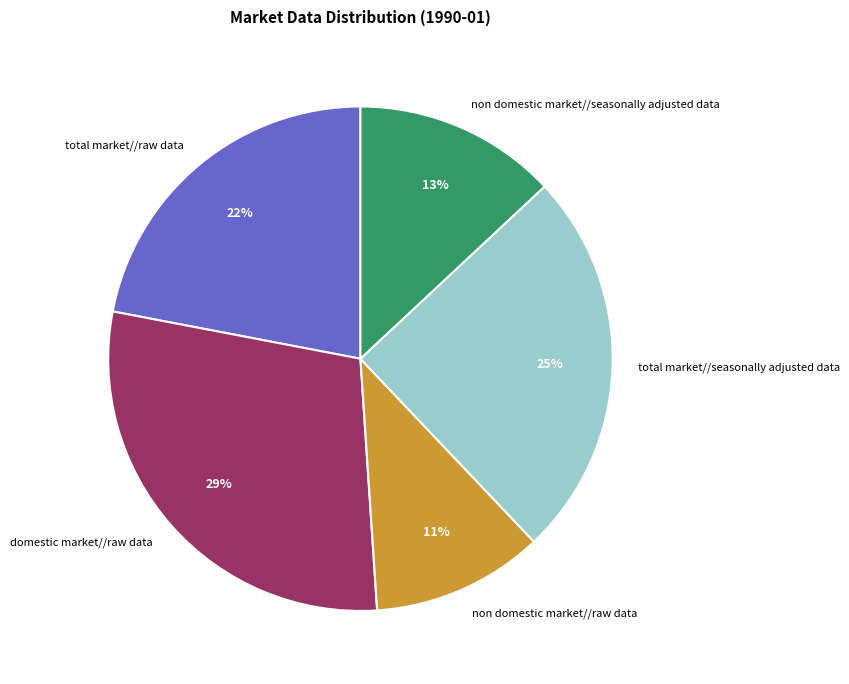

Is there any slice that represents more than half of the pie?

No